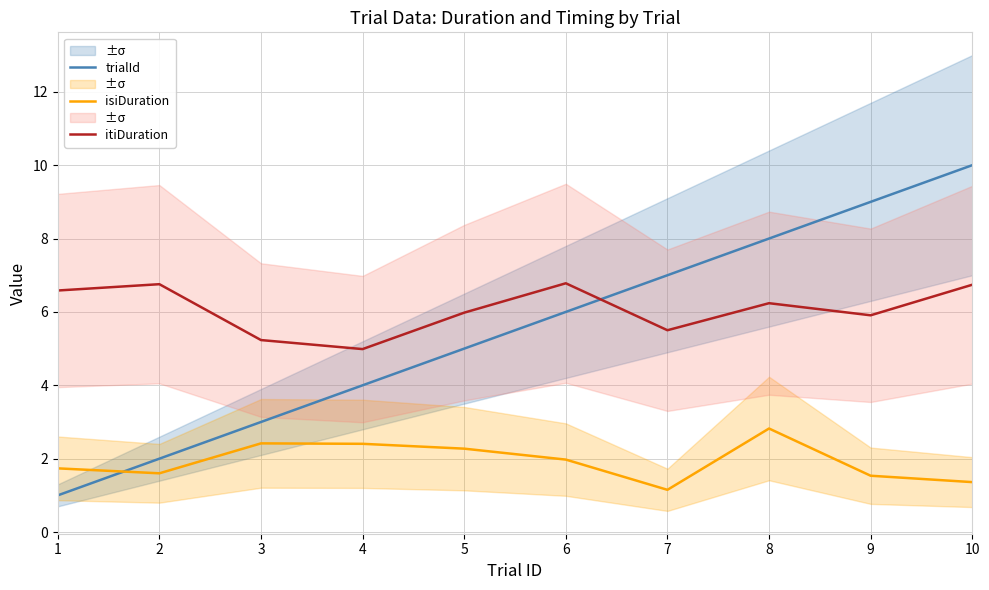

Between which two adjacent categories do trialId and isiDuration first intersect?

1 and 2